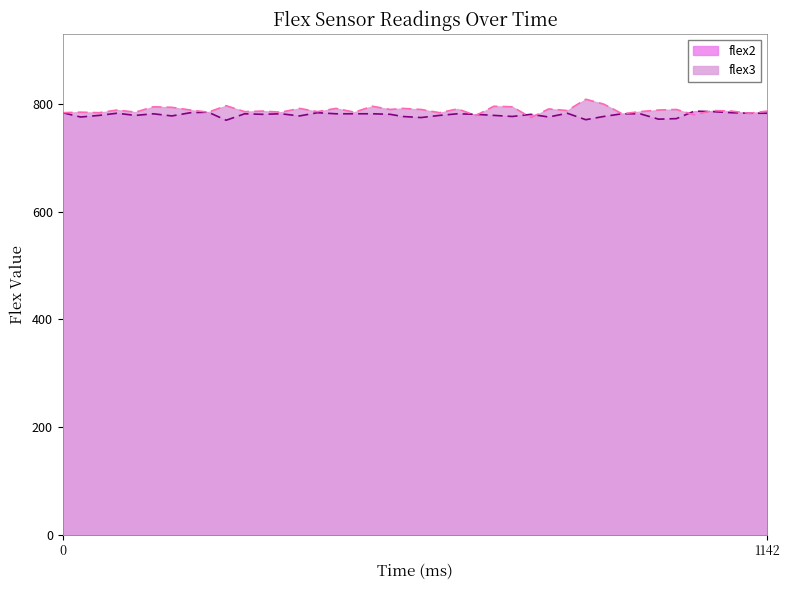

What is the value of the flex3 point at the 18th from the left?

796